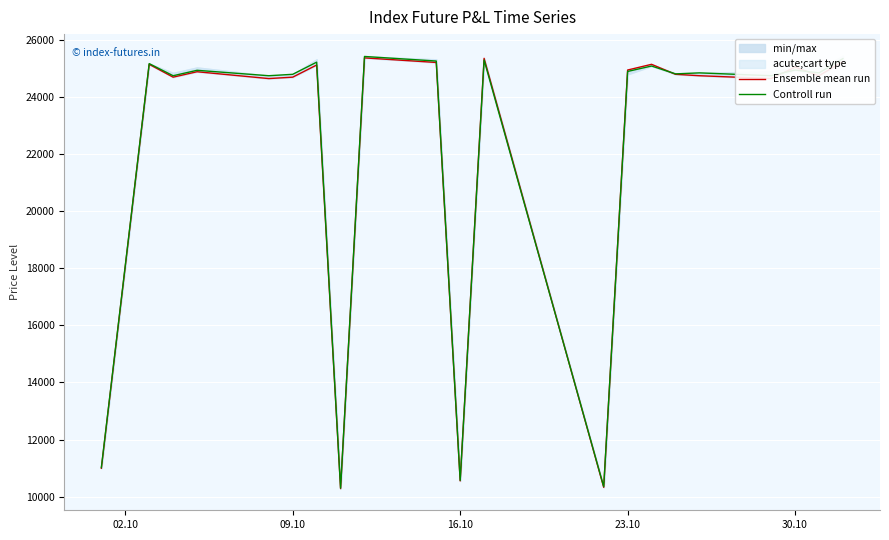

What is the lowest value of the Controll run series?

10300